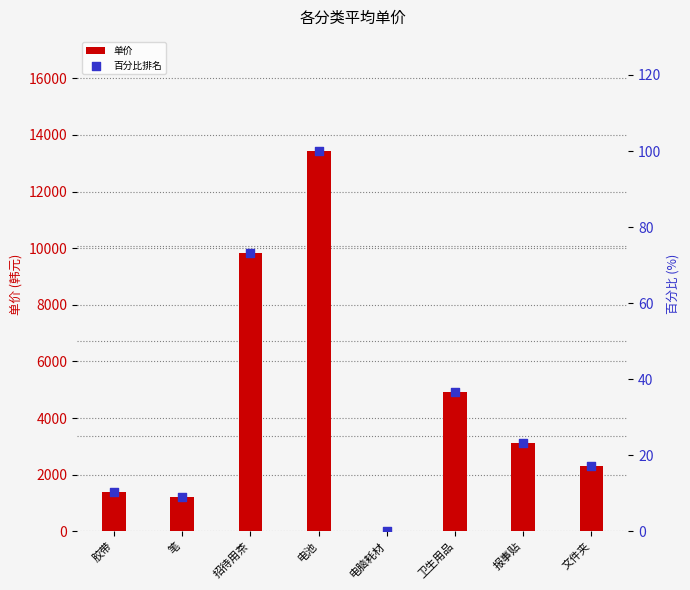

Which series contains the lowest Y value?

单价